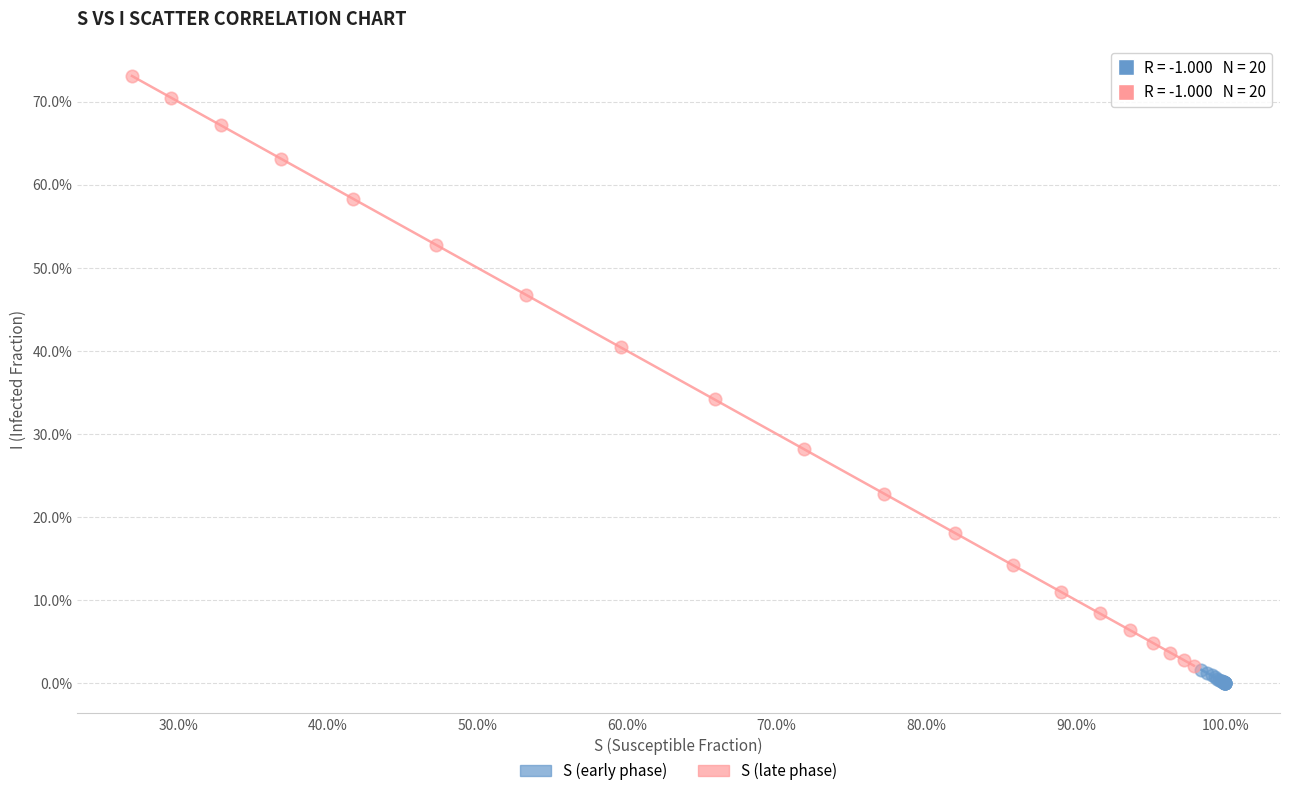

Which series reaches the minimum Y coordinate?

S (early phase)